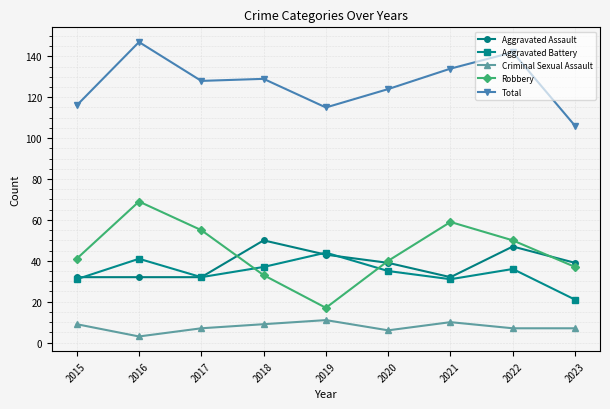

Is the value of Aggravated Assault at 2018 greater than the value of Total at 2021?

No